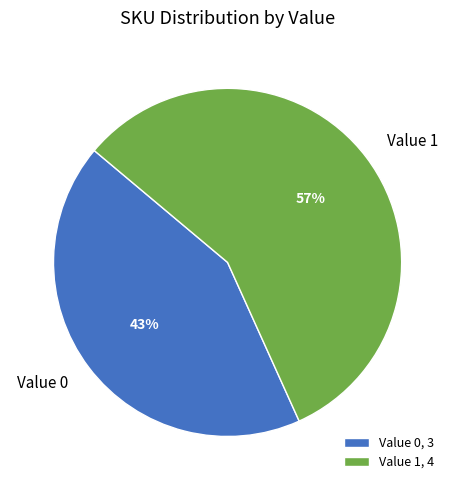

To the nearest percent, what is the difference between the Value 1 and Value 0 slice percentages?

14%